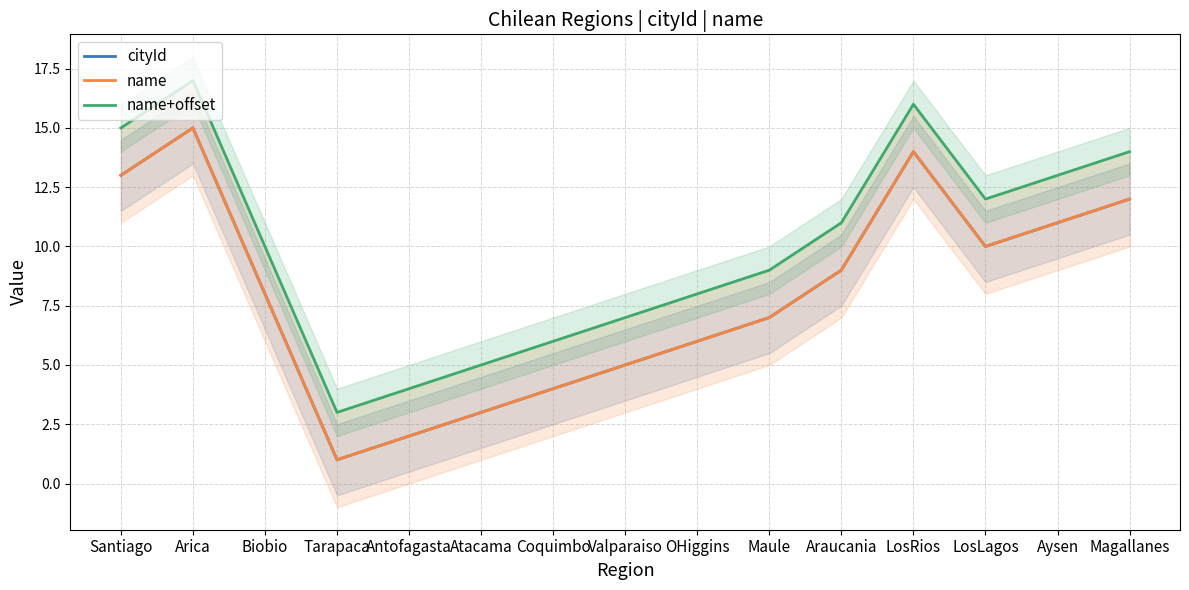

True or false: name has a value of 1 at Tarapaca.

True